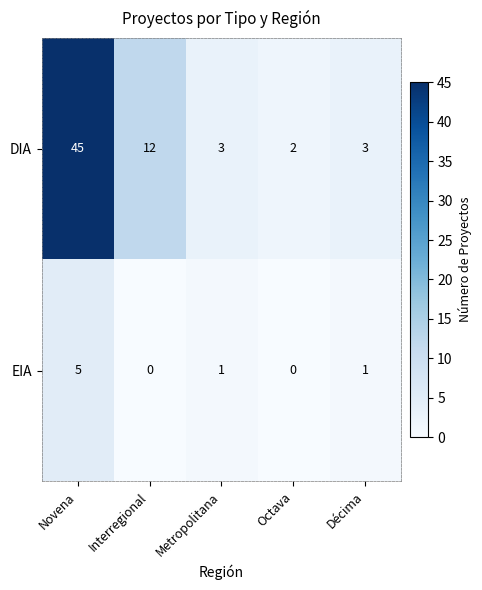

Reading left to right, list all the values displayed in this chart.

DIA: 45	12	3	2	3
EIA: 5	0	1	0	1